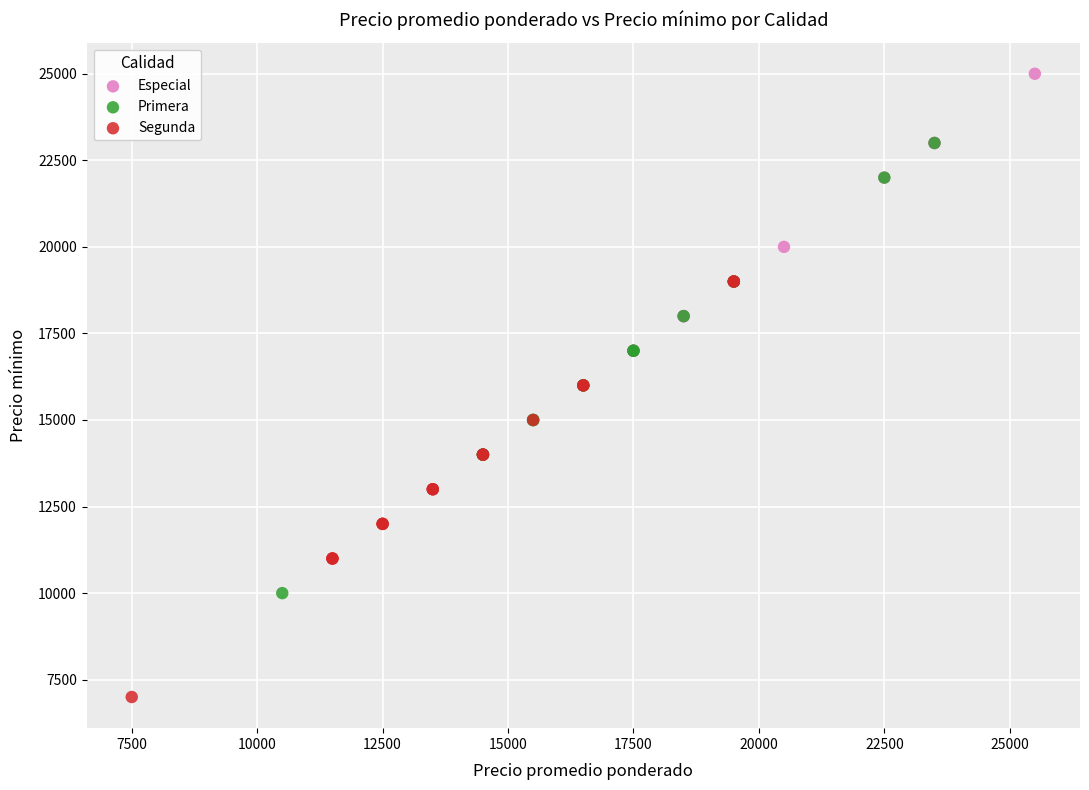

Which series contains the lowest Y value?

Segunda